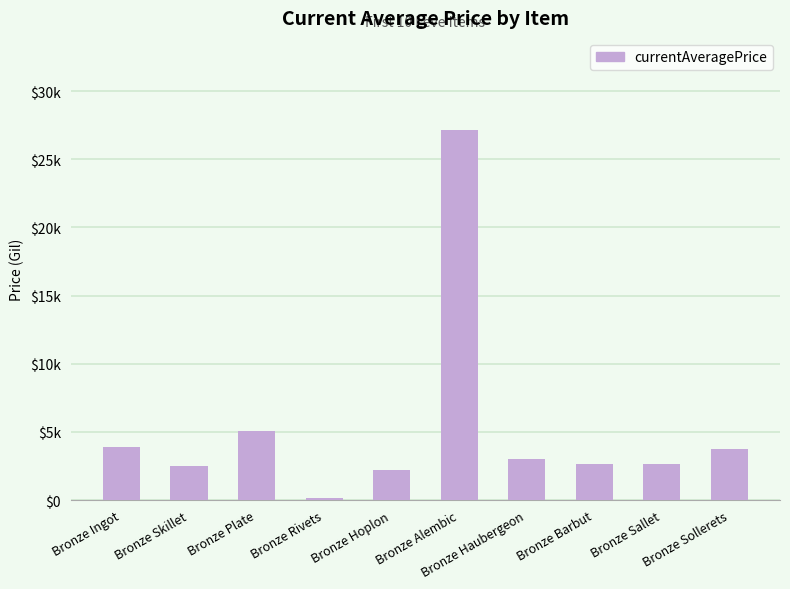

Where does the data first go above 3011?

Bronze Ingot